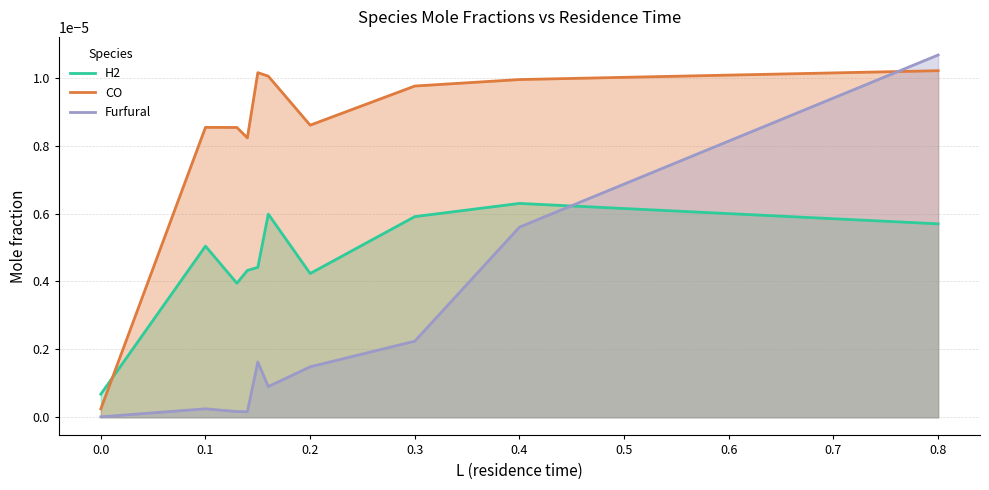

At which category is the sum across all series the highest?

0.8